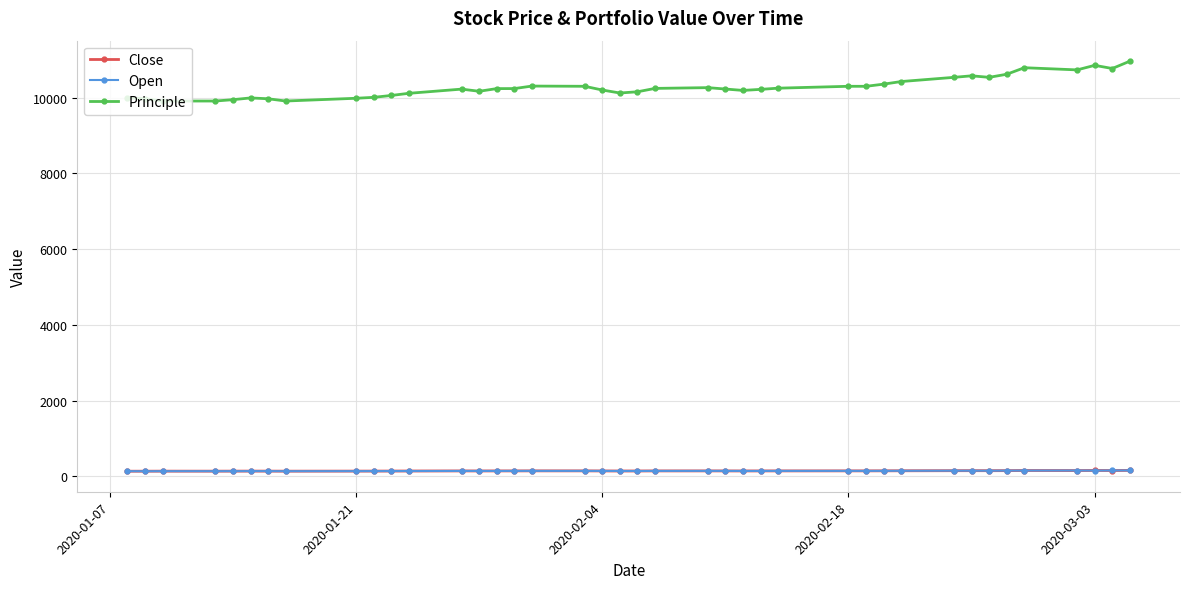

What is the lowest value of the Principle series?

9913.1